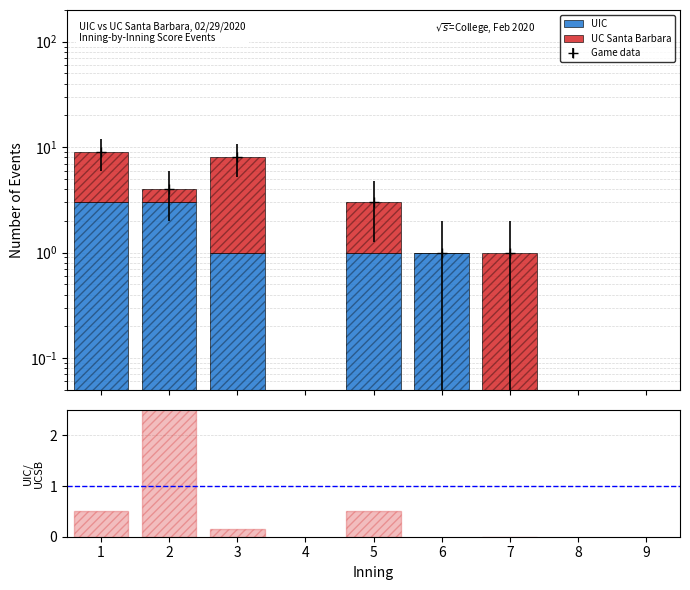

Which category has the highest value in the UIC series?

1